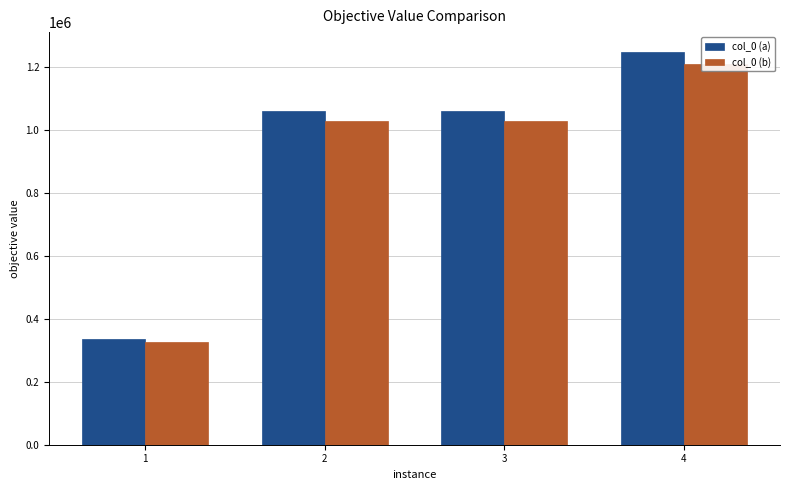

The col_0 (a) series shows 1060047.0 at 3. True or false?

True